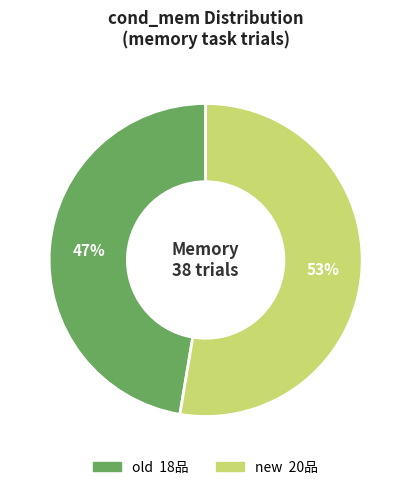

Which category accounts for the majority?

new